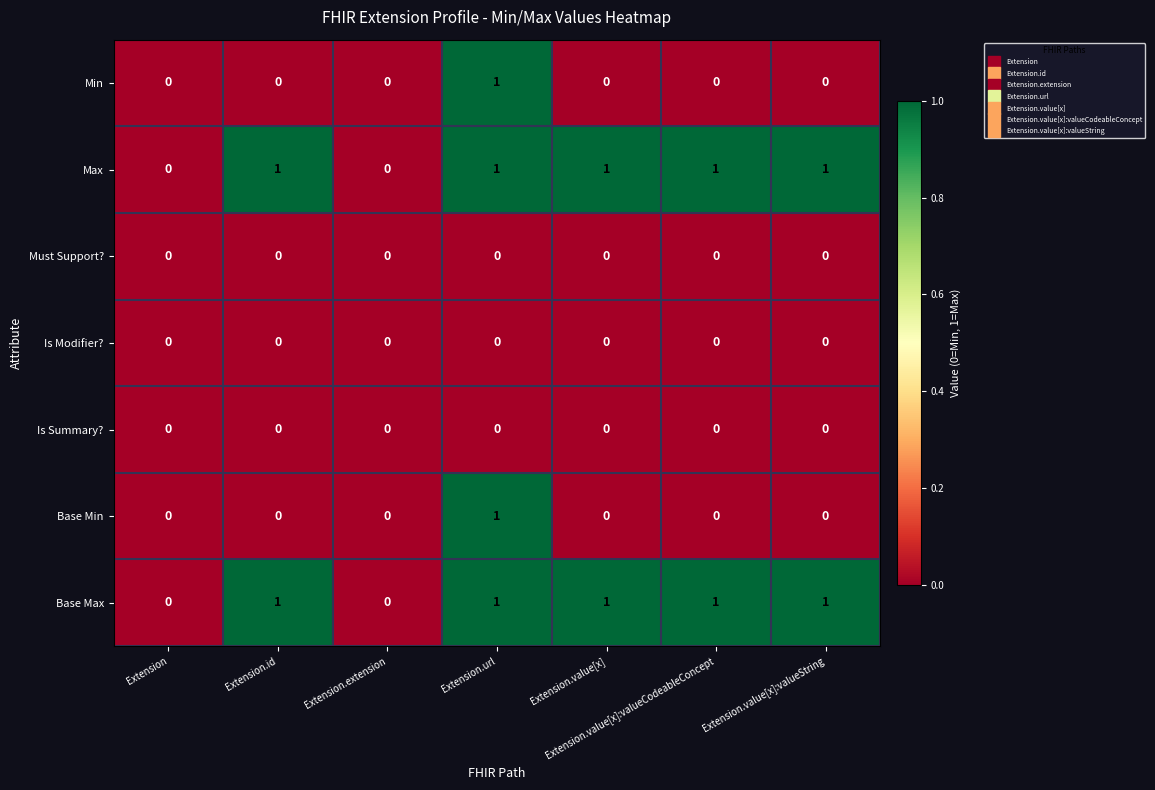

Count the number of categories in the chart.

7